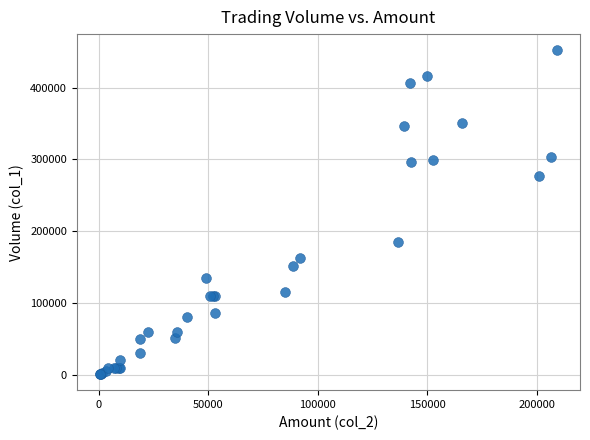

What Y value in the scatter plot is closest to 226500?

185000